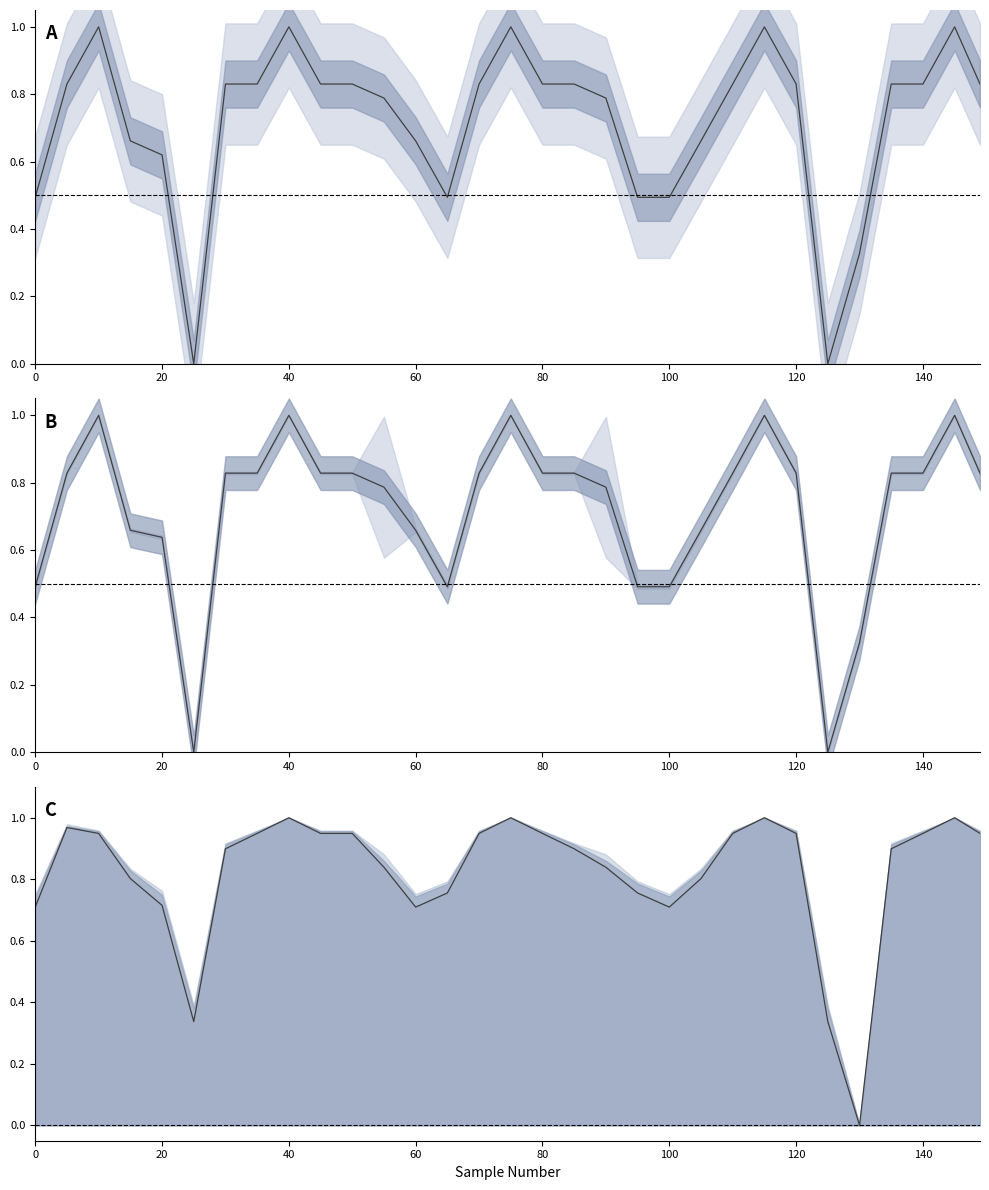

What is the sum of the nh3 values at 85 and 105?

1.5